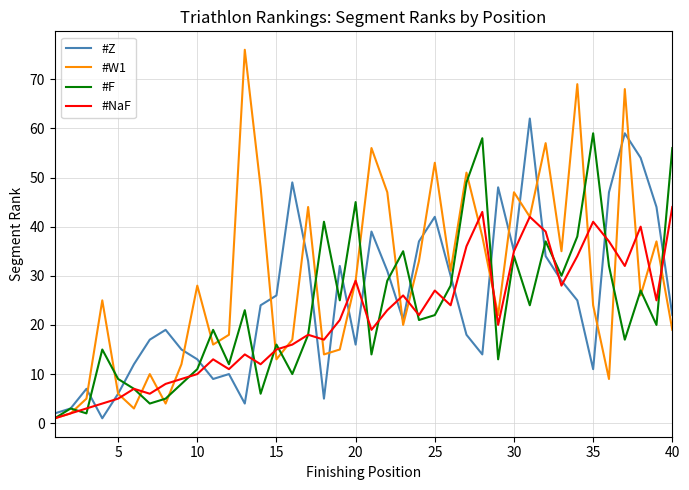

Which series has the largest range (max minus min)?

#W1